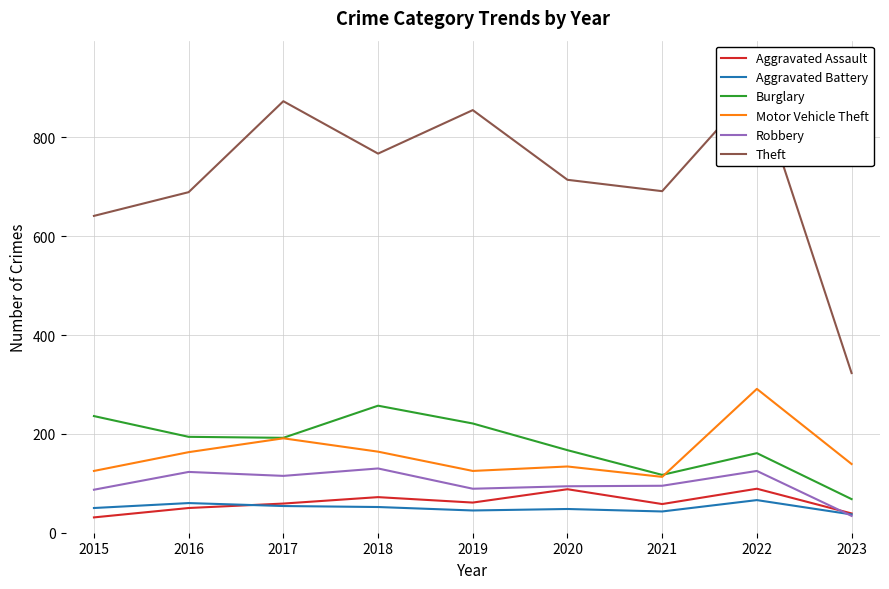

How many distinct data groups are displayed?

6